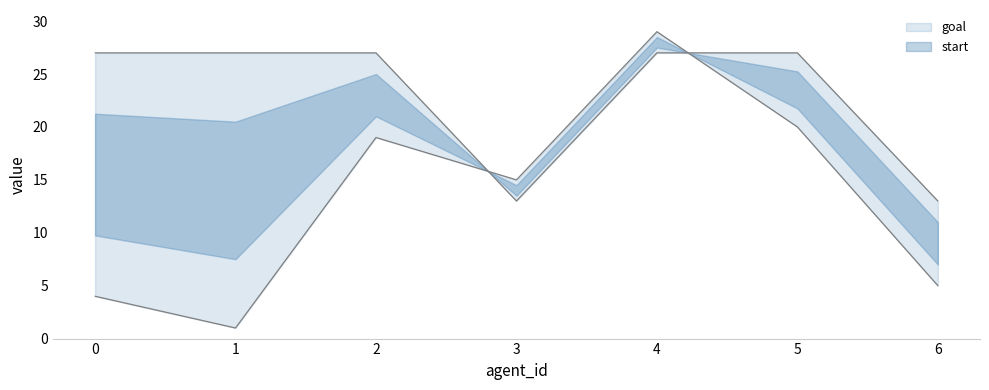

True or false: start has more than 0 points higher than both neighbors.

True